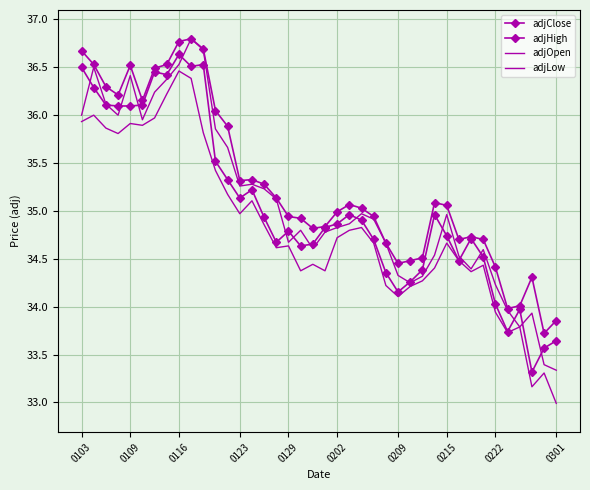

True or false: adjLow and adjHigh intersect in this chart.

False